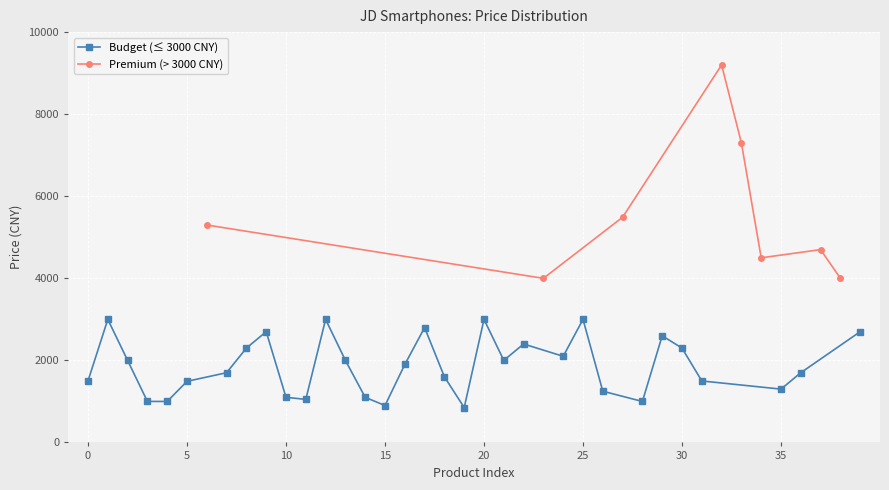

Reading left to right, list all the values displayed in this chart.

0=1499	1=2999	2=1999	3=999	4=998	5=1489	6=5299	7=1699	8=2299	9=2699	10=1099	11=1049	12=2998	13=1999	14=1099	15=899	16=1899	17=2799	18=1599	19=849	20=2999	21=1999	22=2399	23=3999	24=2099	25=2999	26=1248	27=5488	28=998	29=2599	30=2299	31=1498	32=9199	33=7299	34=4499	35=1299	36=1699	37=4699	38=3999	39=2699